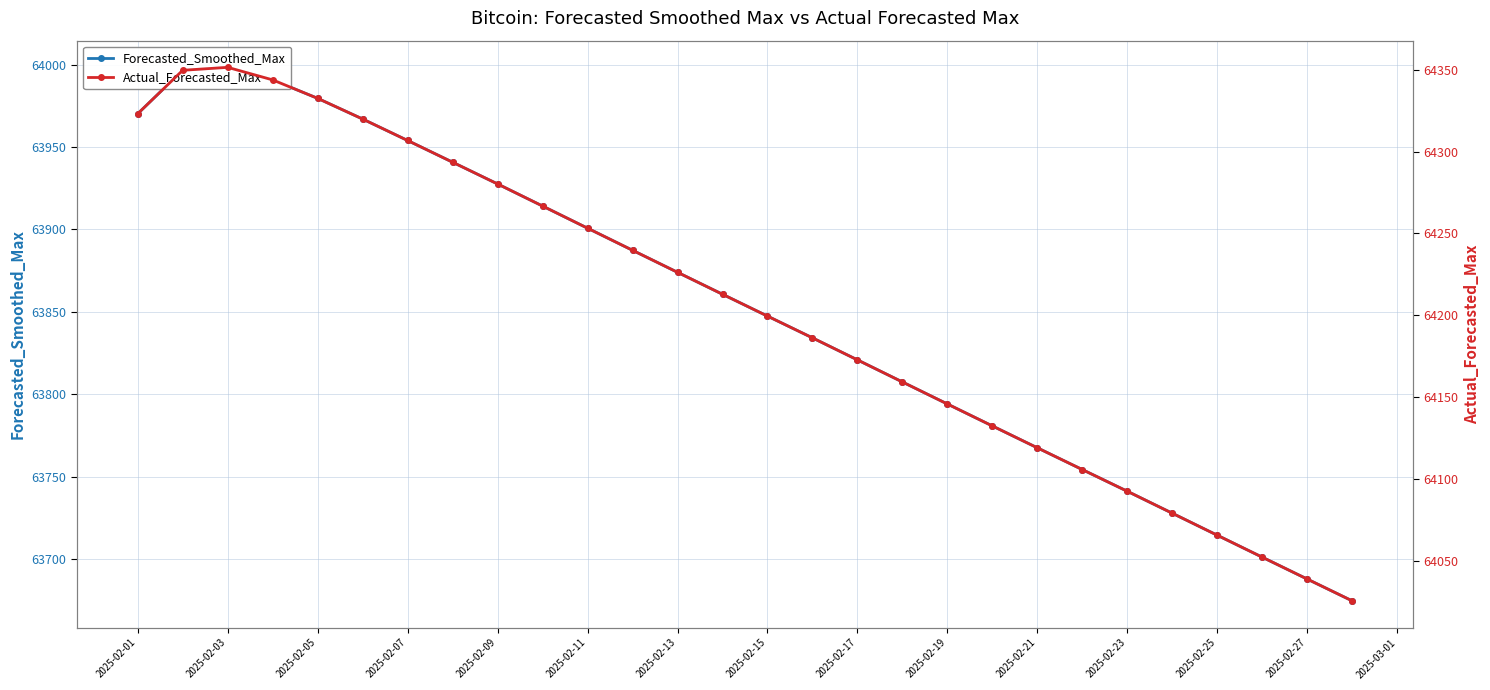

List the series in order of their peak value, highest first.

Actual_Forecasted_Max, Forecasted_Smoothed_Max